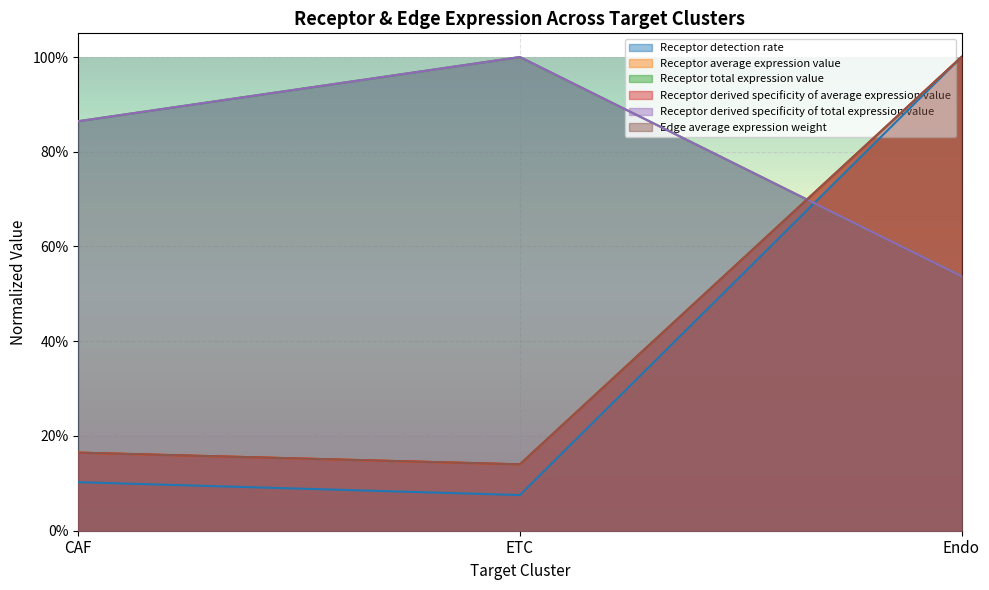

At which label is Receptor derived specificity of average expression value closest to 0?

ETC